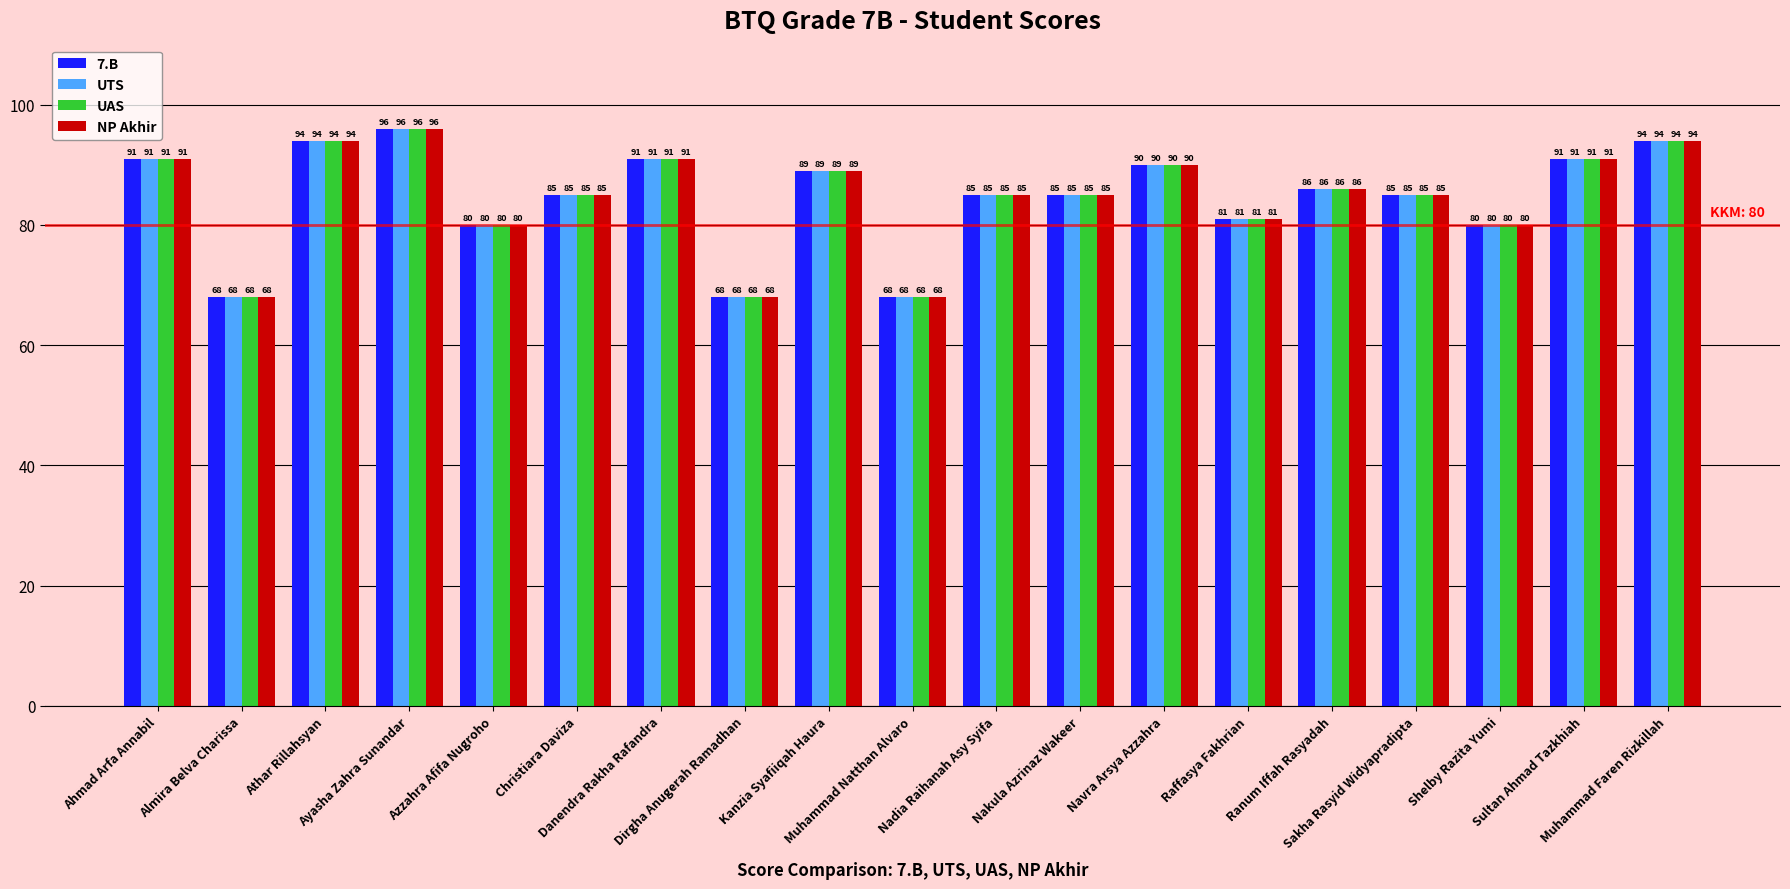

At how many categories does at least one series exceed 75?

16